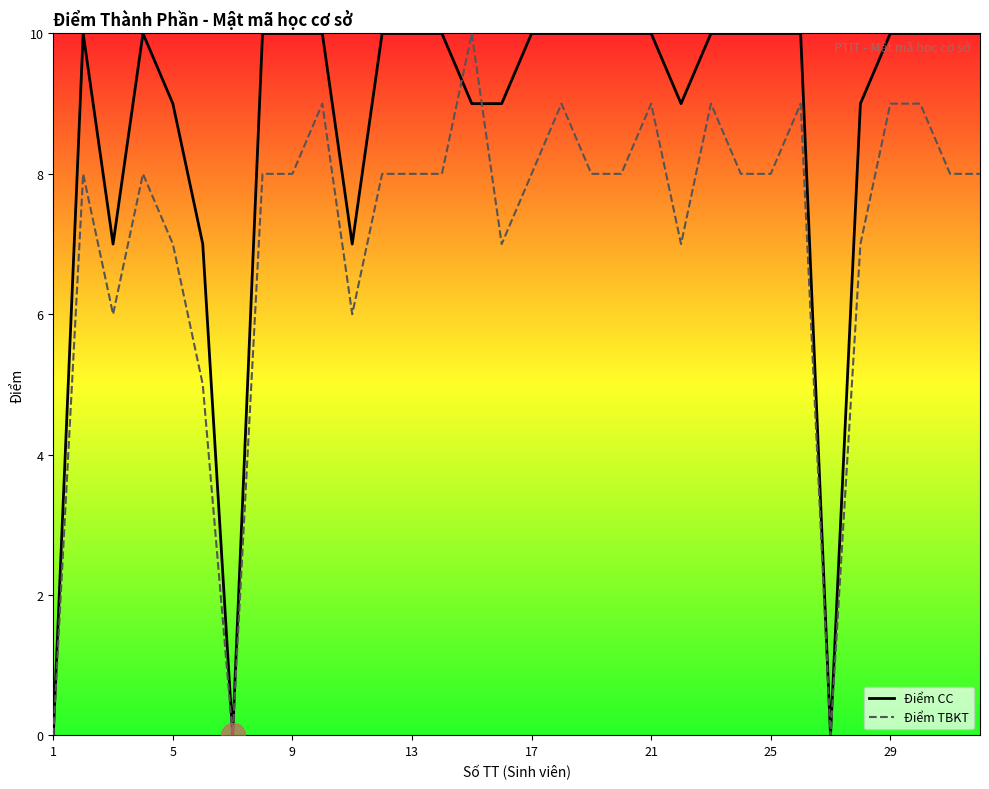

Which series has the largest total across all categories?

Điểm CC